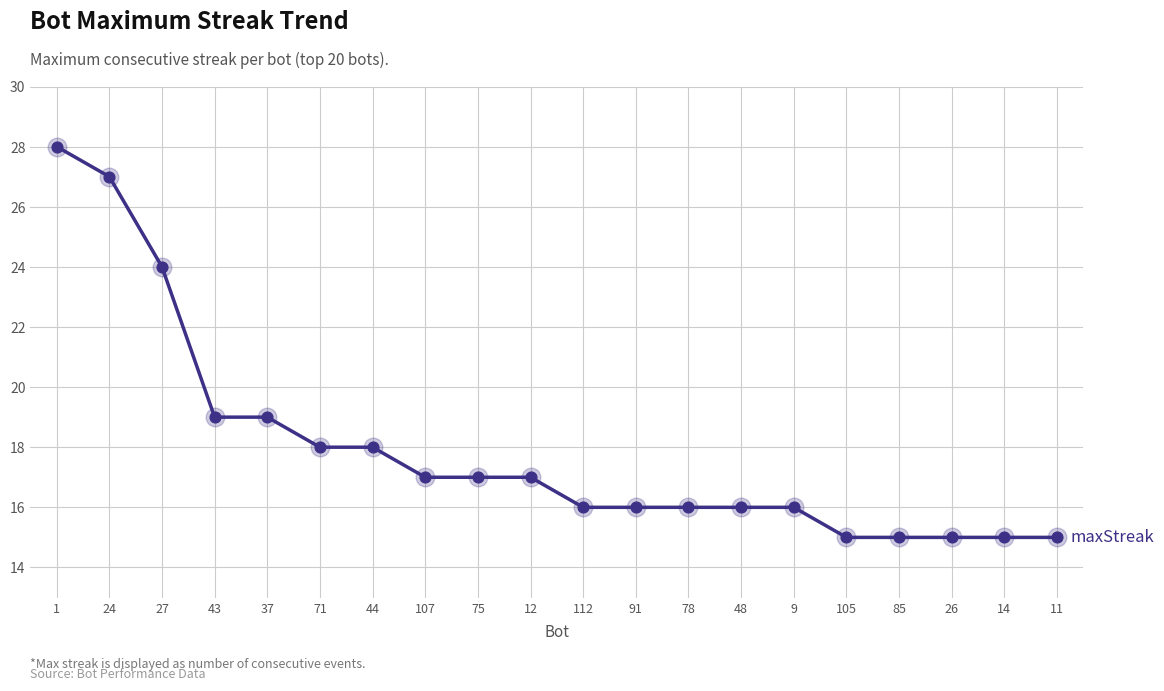

Between 107 and 43, which is larger?

43